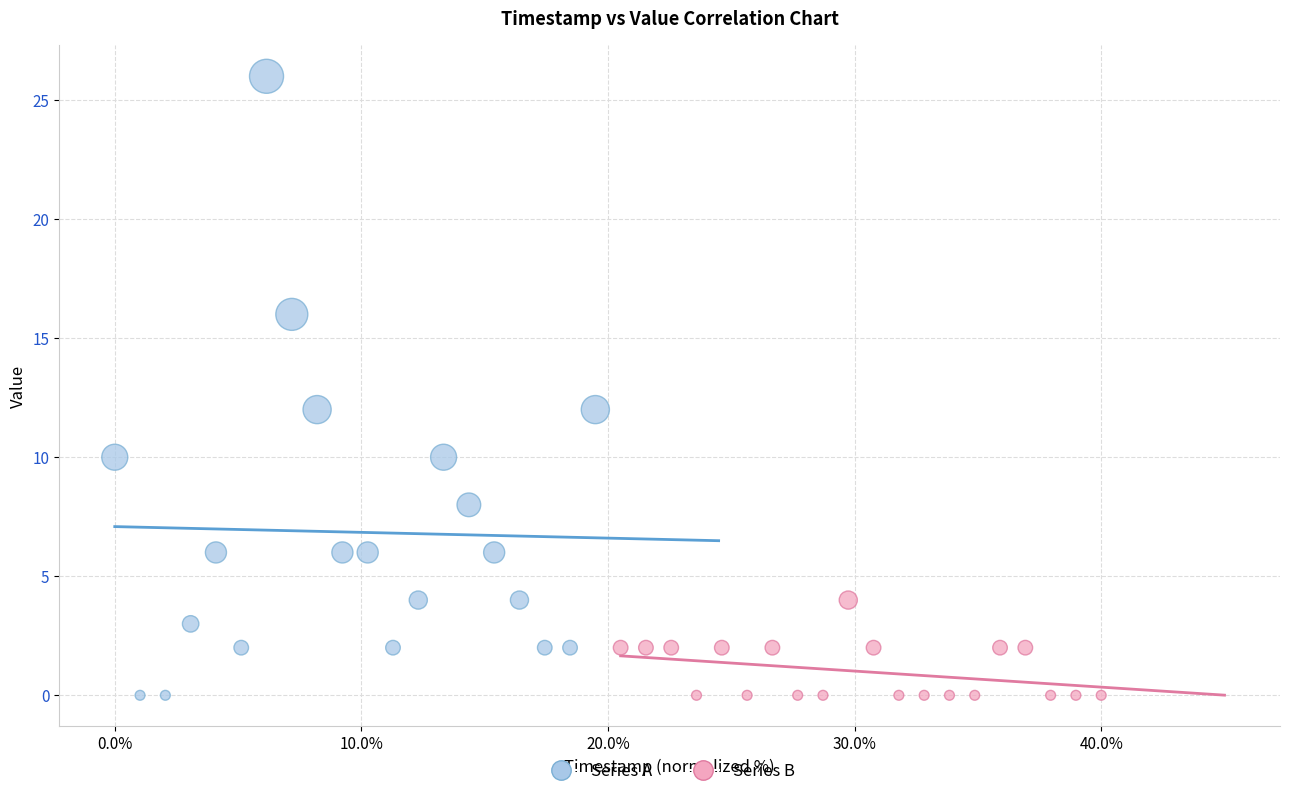

Which series reaches the maximum Y coordinate?

Series A